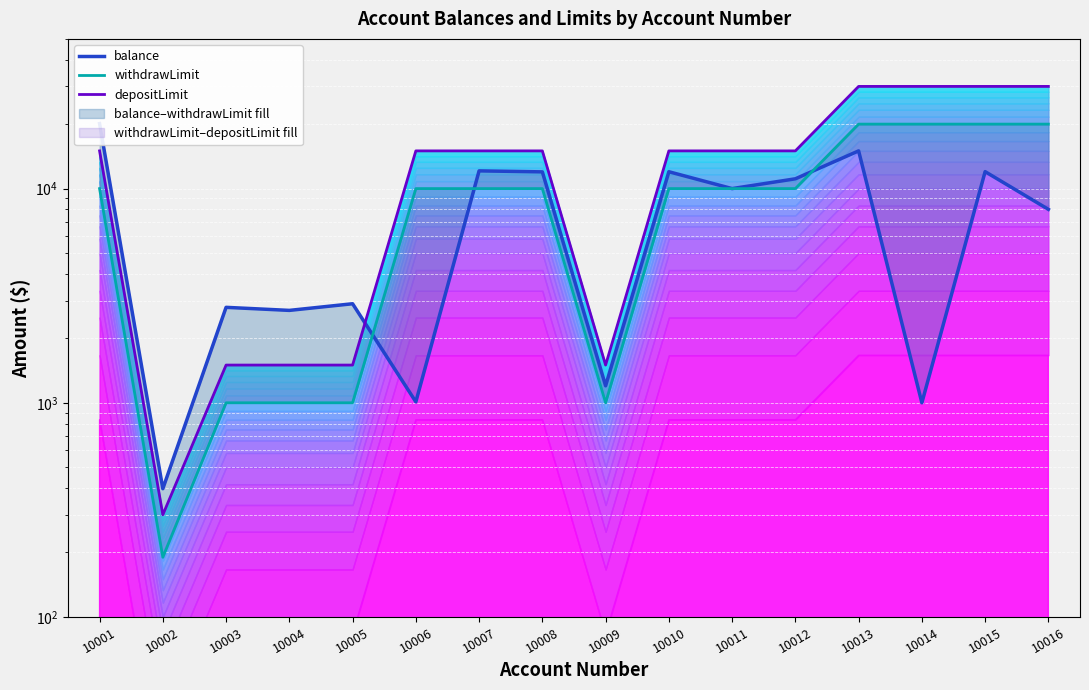

True or false: withdrawLimit has more than 0 interior local peaks.

False